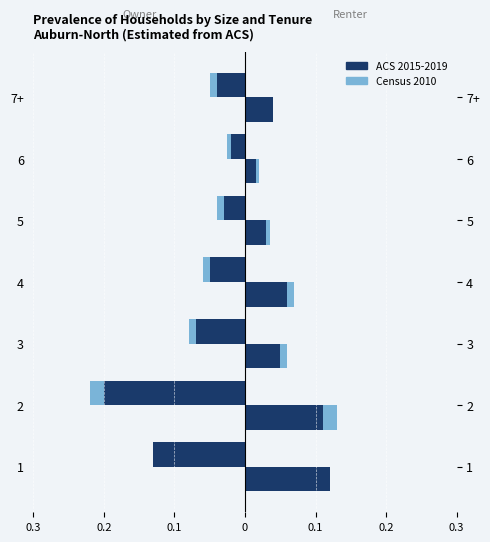

What is the lowest value of the Census 2010 series?

-0.2